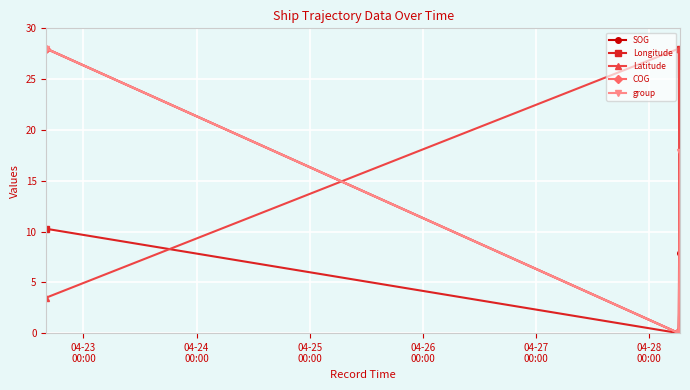

What is the maximum value for SOG?

28.0